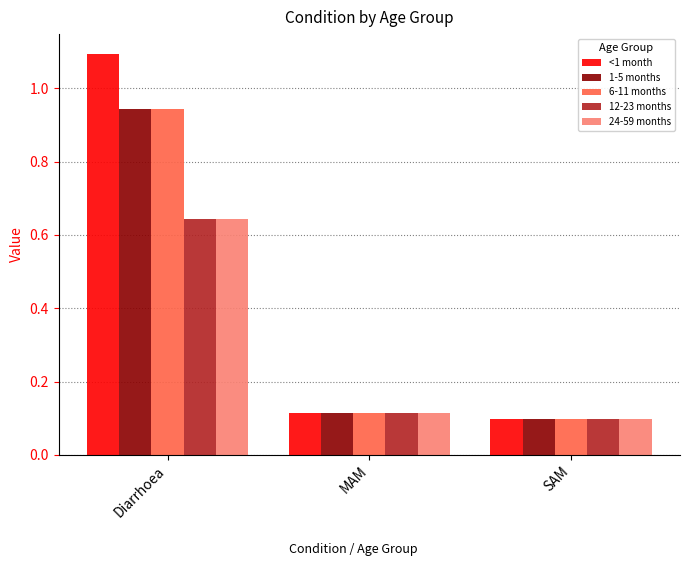

True or false: <1 month has a value of 1.8 at Diarrhoea.

False